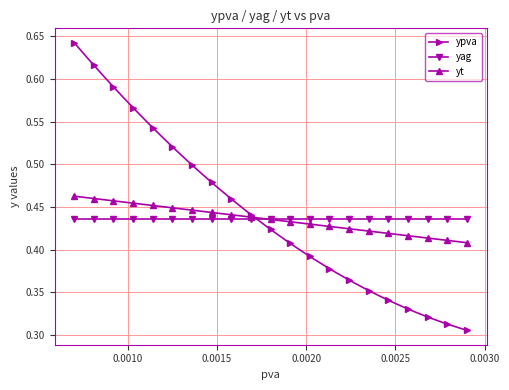

How many intersections are there between yag and ypva?

1